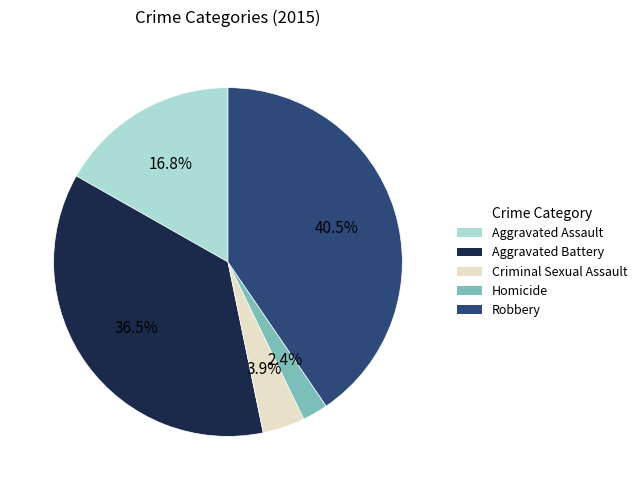

To the nearest percent, what portion does Homicide represent?

2%